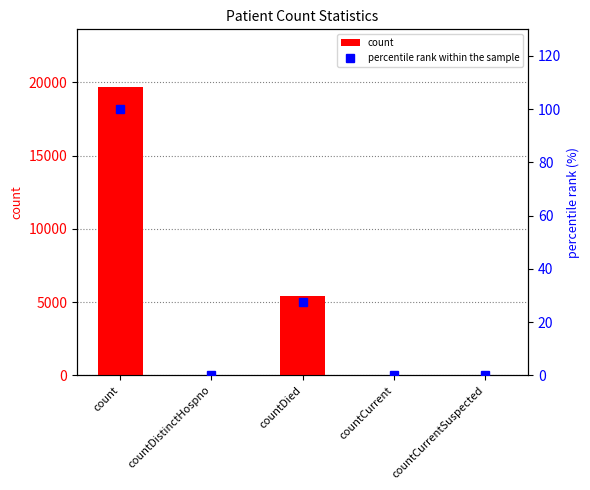

Which series changed the most between countDistinctHospno and countCurrent?

count